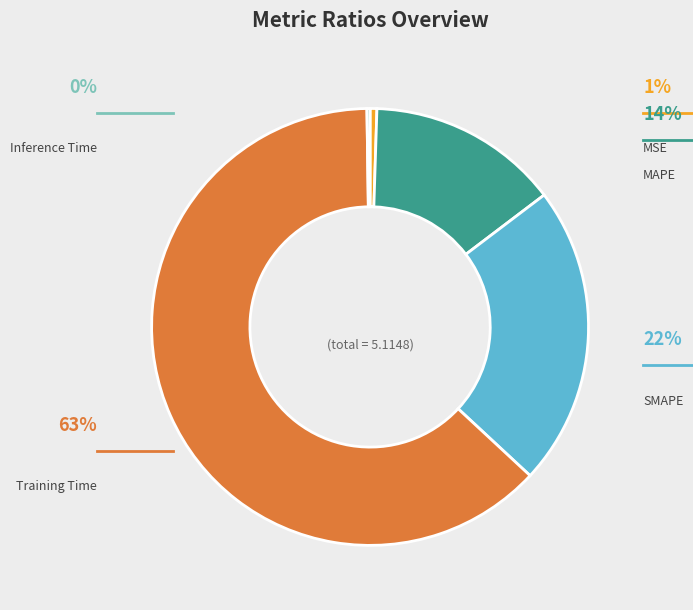

How many segments does this pie chart have?

5